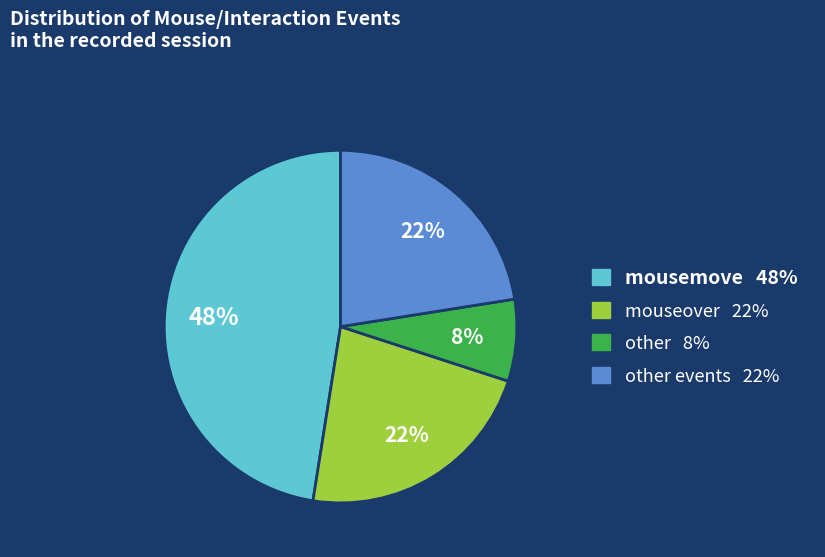

Is there a majority slice in this chart?

No